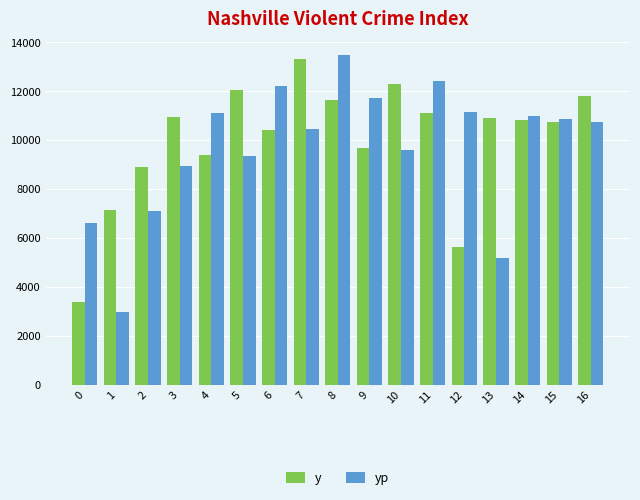

What is the smallest value displayed?

2964.4